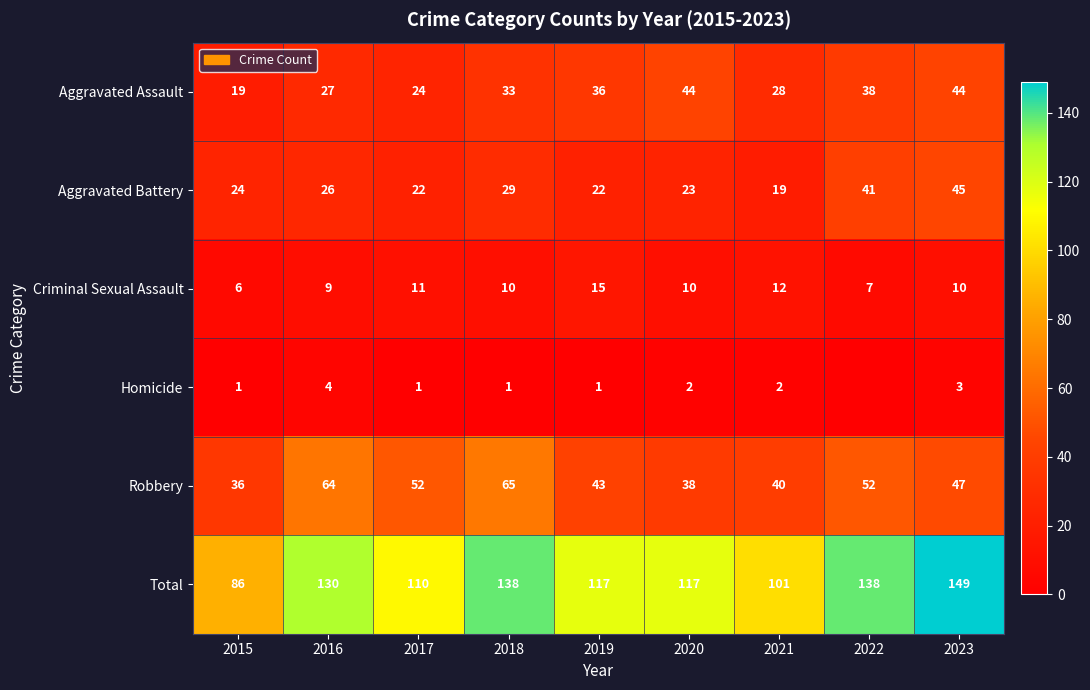

Between 2016 and 2020, which series saw the biggest shift?

Robbery